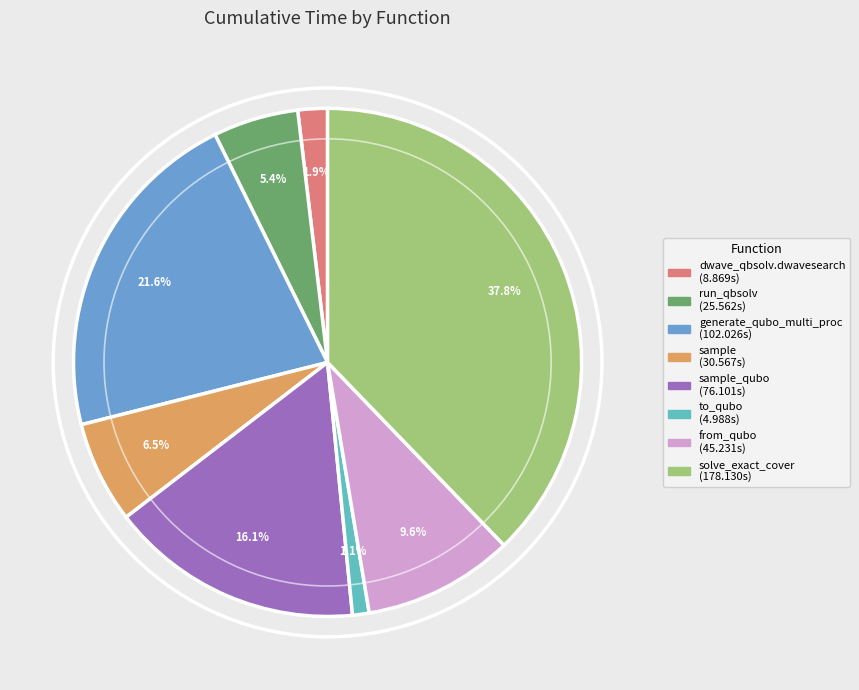

Does any single category account for the majority?

No